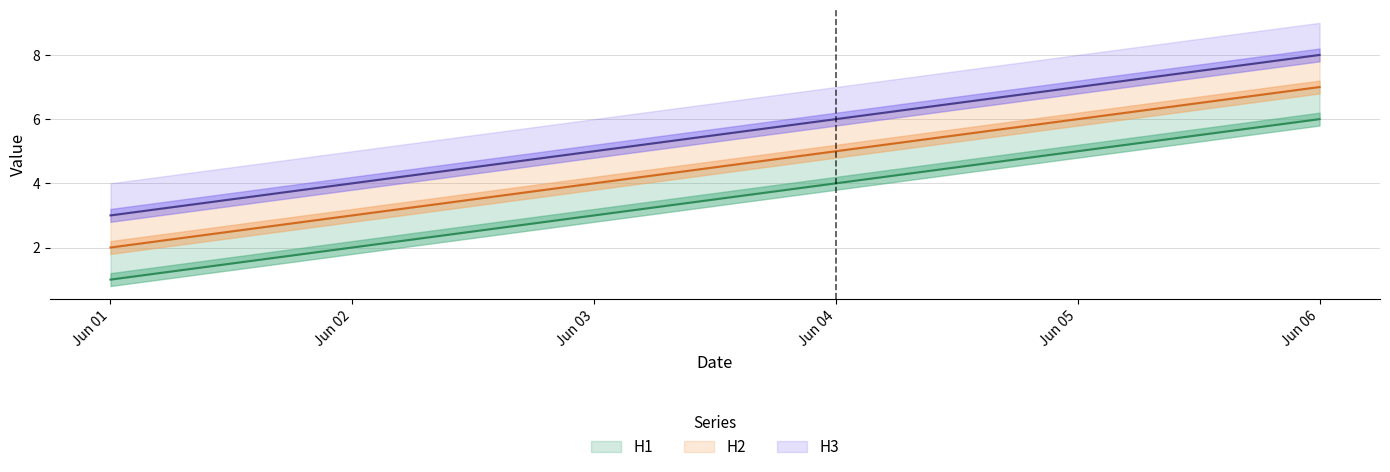

How many distinct data groups are displayed?

3